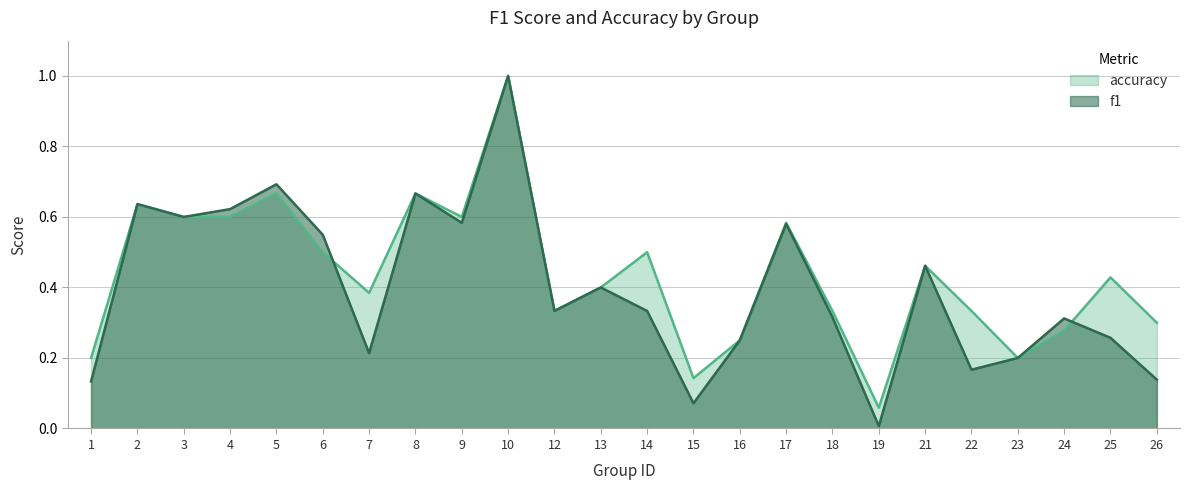

What is the greatest value displayed?

1.0